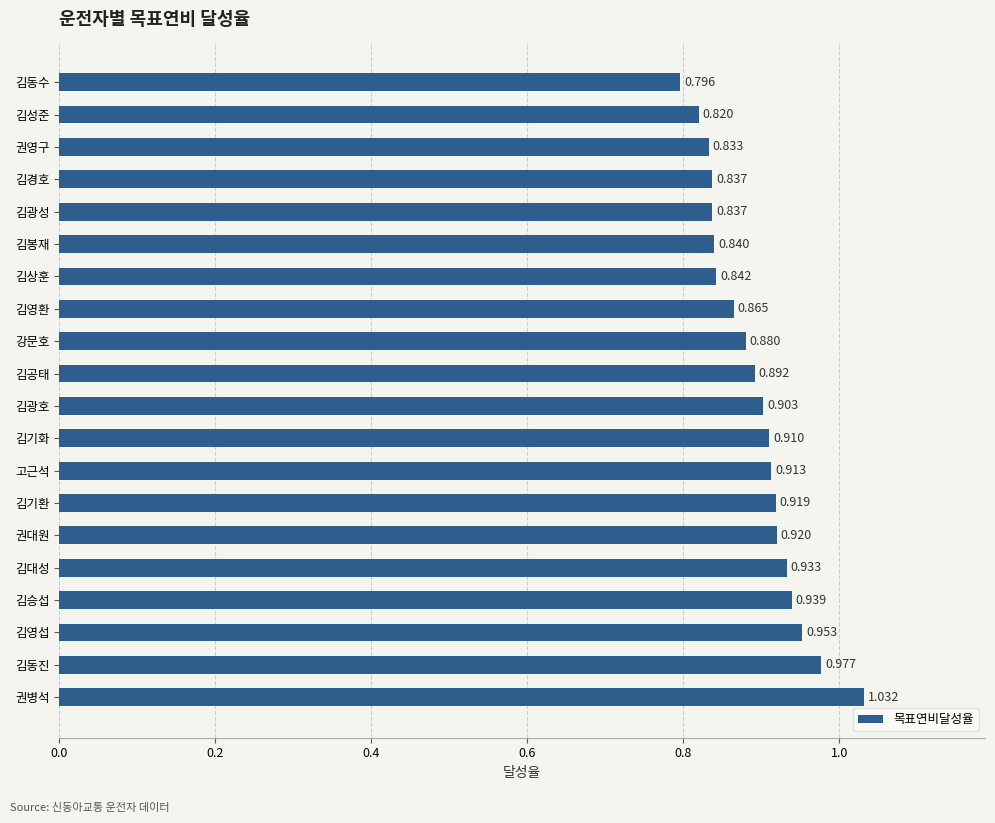

Does the chart contain any negative values?

No